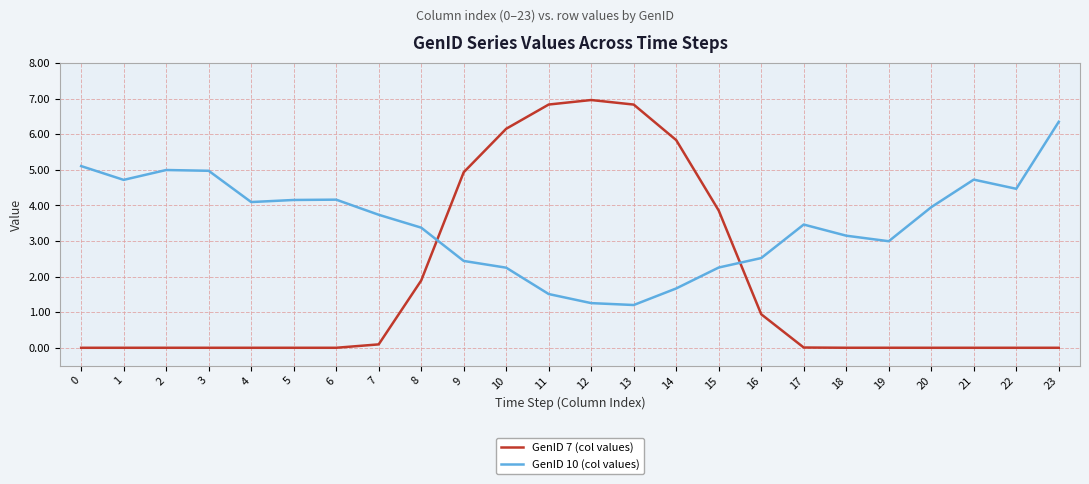

Which series has the widest spread of values?

GenID 7 (col values)